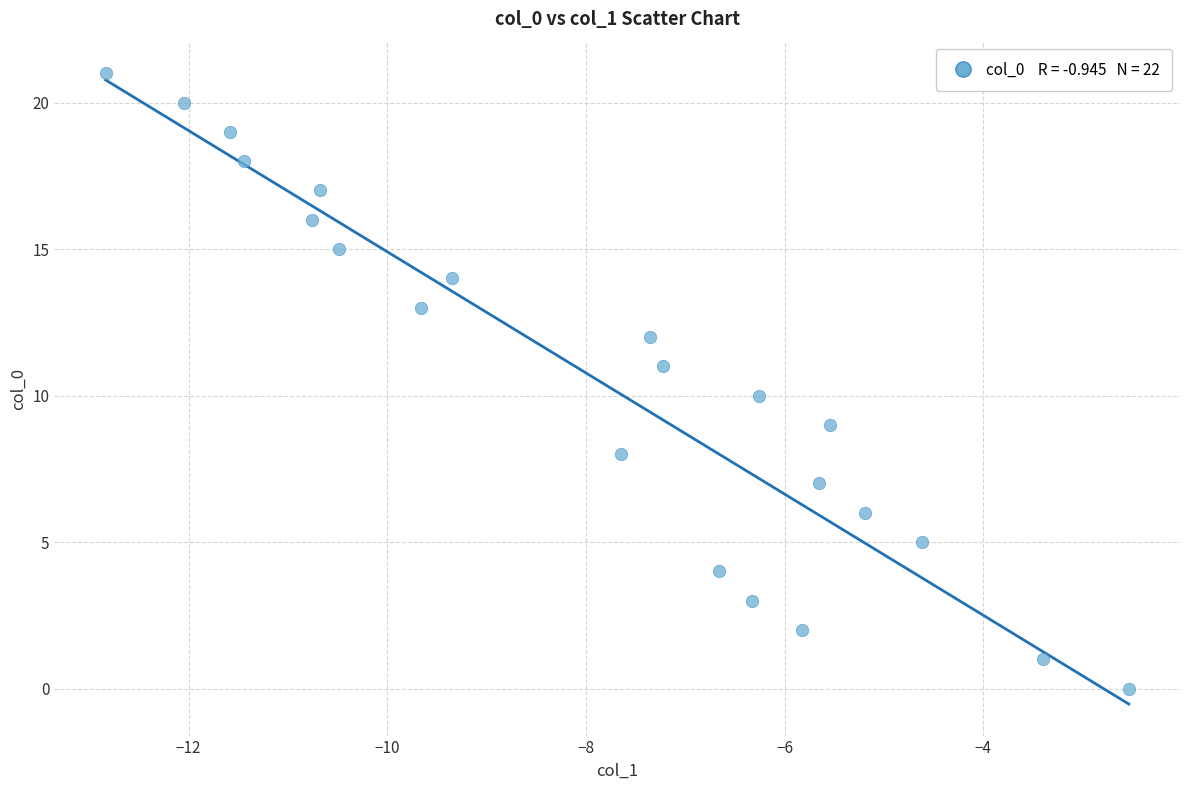

What is the range of Y values (max minus min)?

21